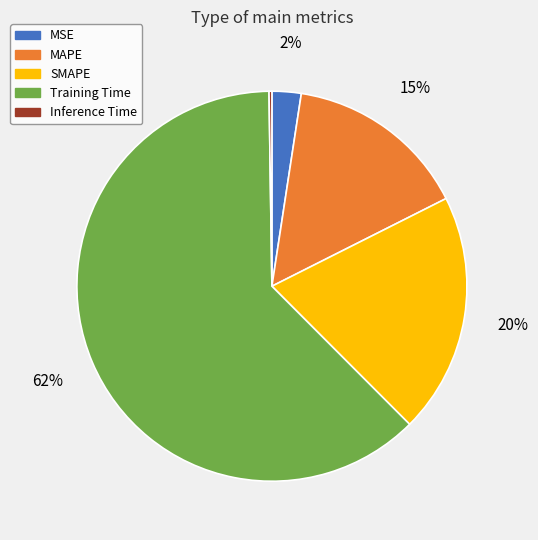

Is it true that Training Time is 67% of the pie?

False